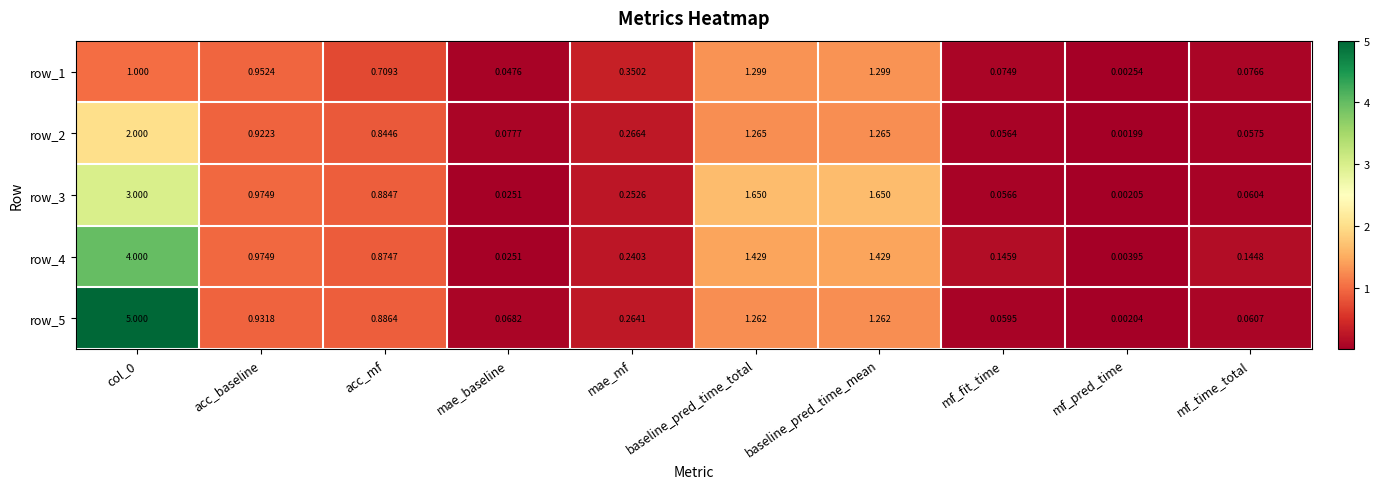

Which category has the lowest value across all series?

mf_pred_time